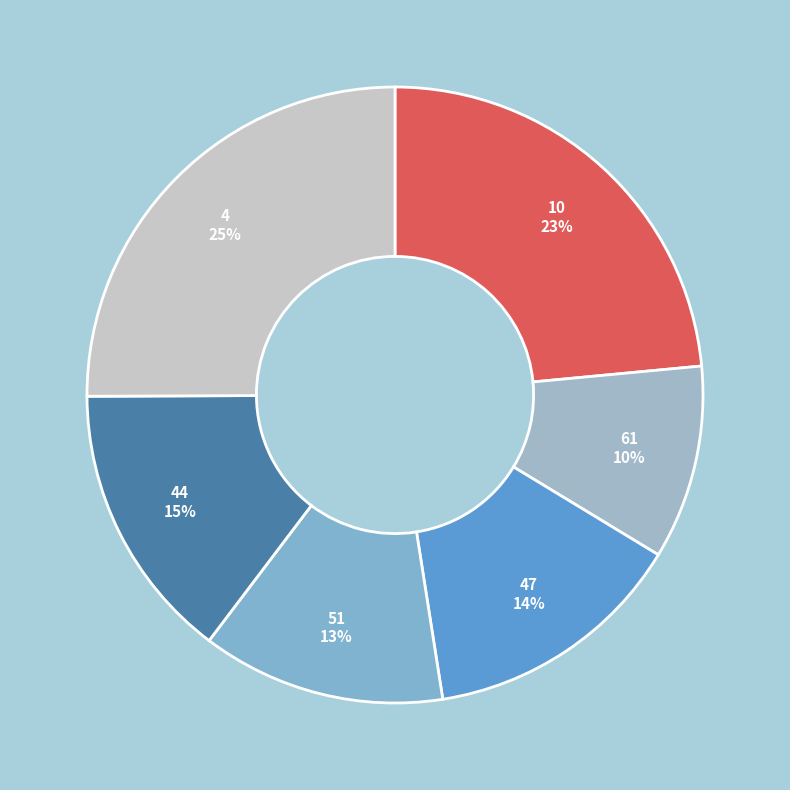

Between 61 and 51, which is larger?

51